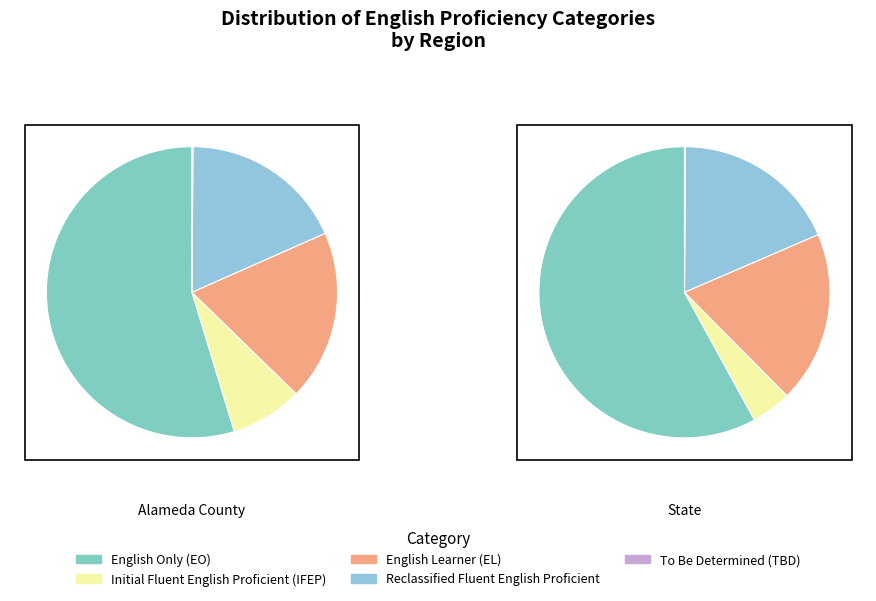

How much of the chart is everything except Alameda County?

96.6%